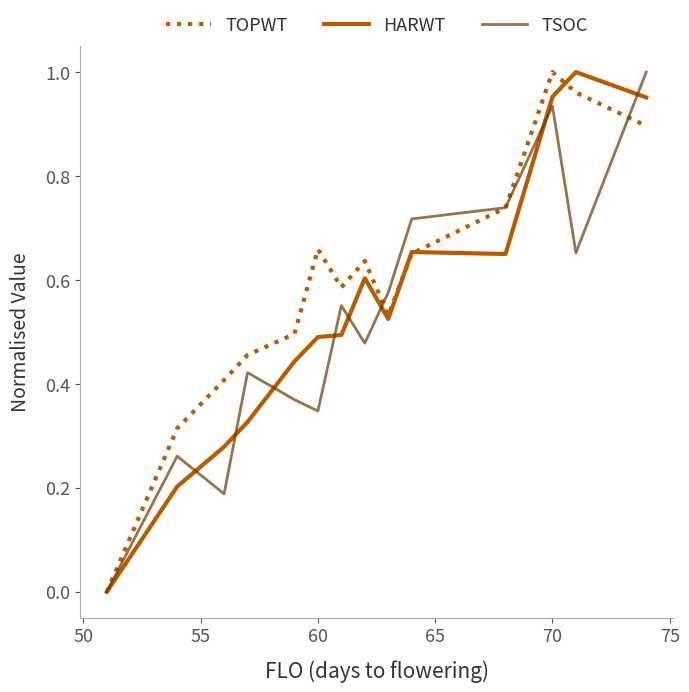

Which series has the largest total across all categories?

TOPWT